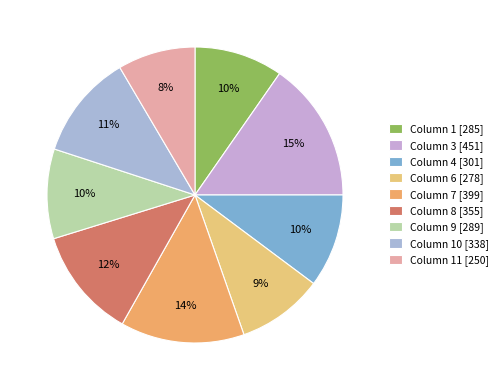

How many segments does this pie chart have?

9